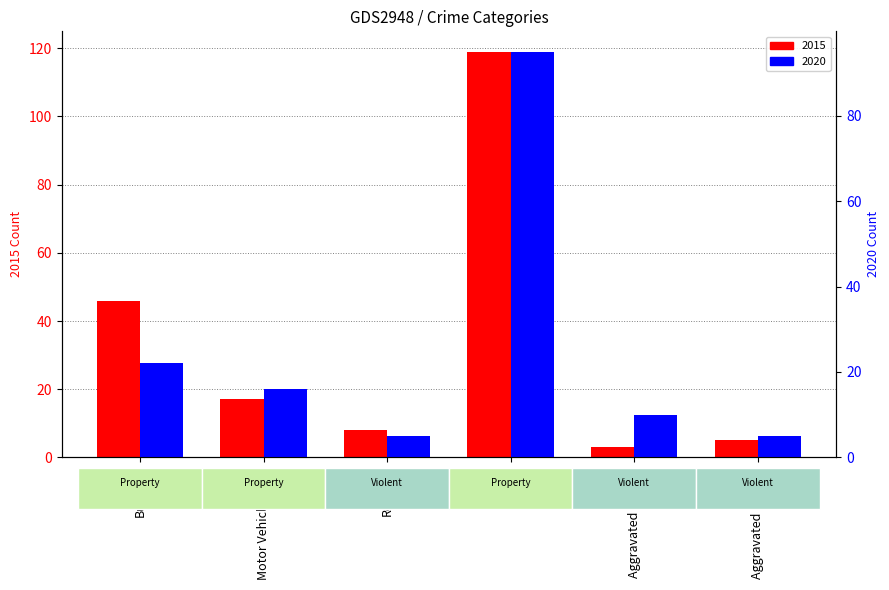

What is the value of the 2020 bar at the 2nd from the left?

16